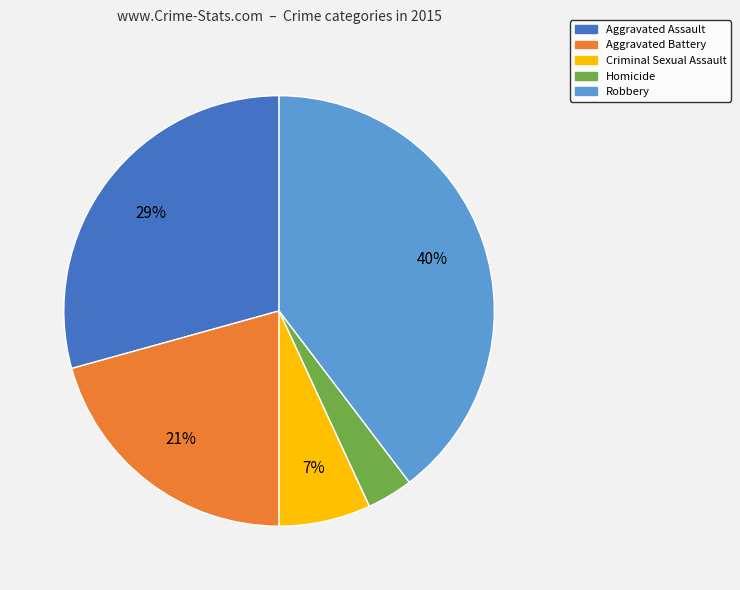

Which has a higher value, Robbery or Homicide?

Robbery